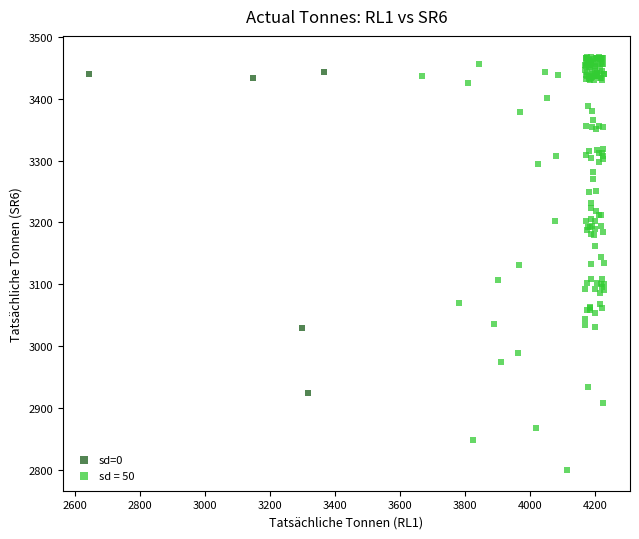

Which series reaches the minimum Y coordinate?

sd = 50